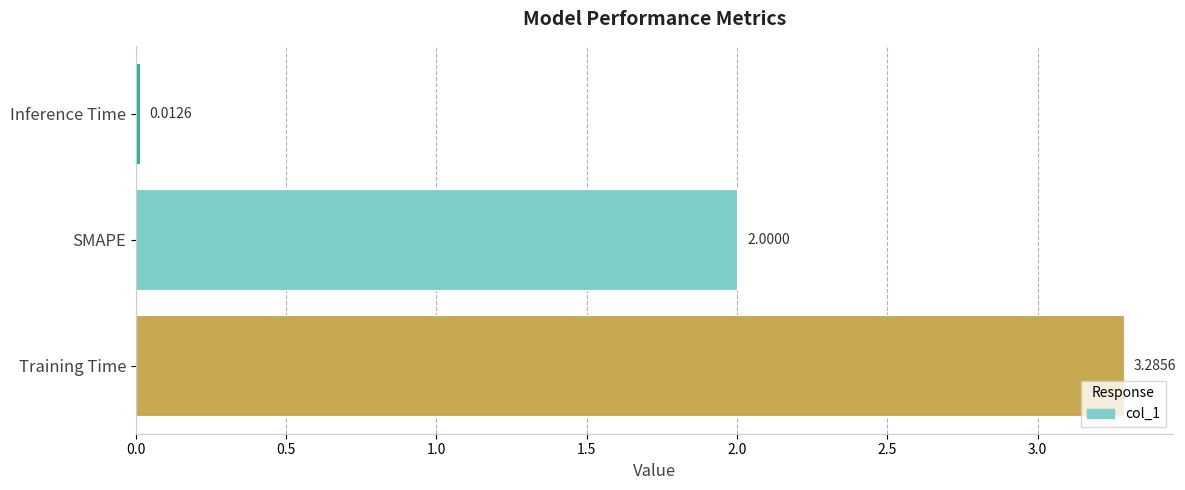

List the labels in order of value, largest first.

Training Time, SMAPE, Inference Time